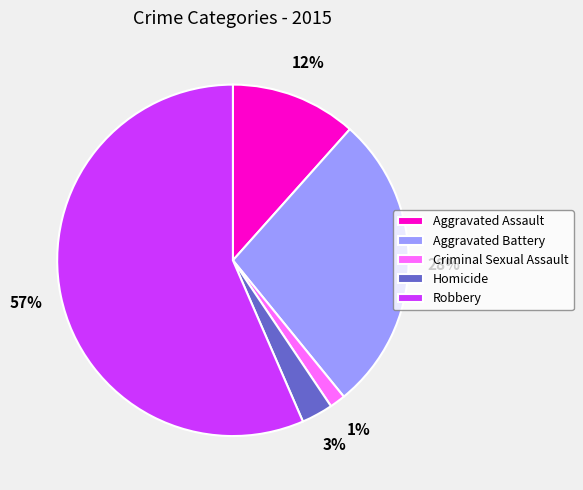

Do Criminal Sexual Assault and Homicide together represent more than half of the pie?

No